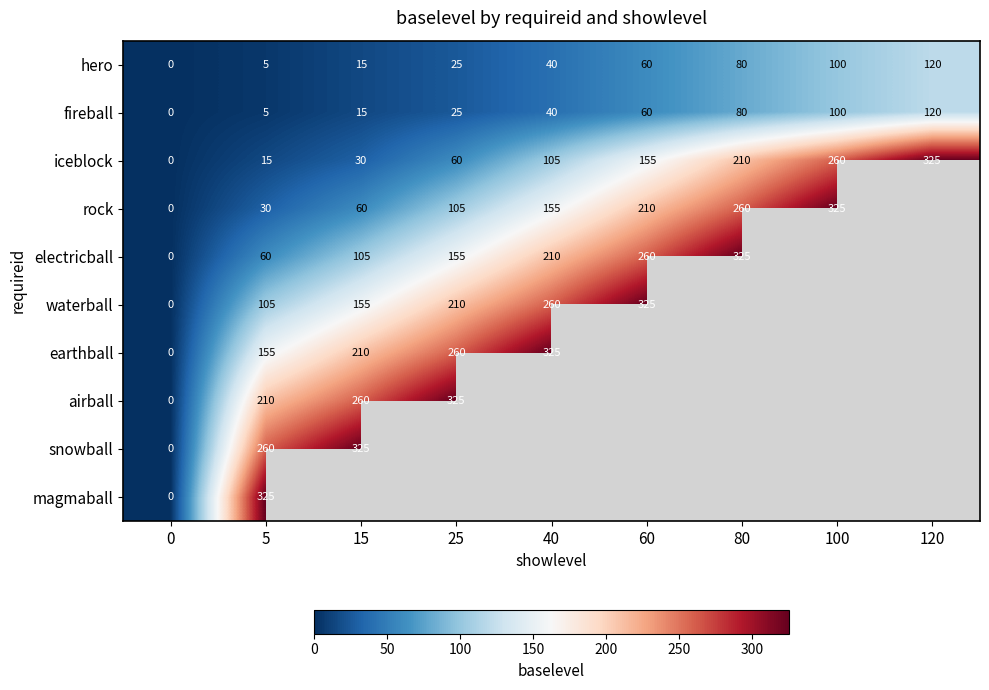

True or false: airball has a value of 451.8 at 25.

False